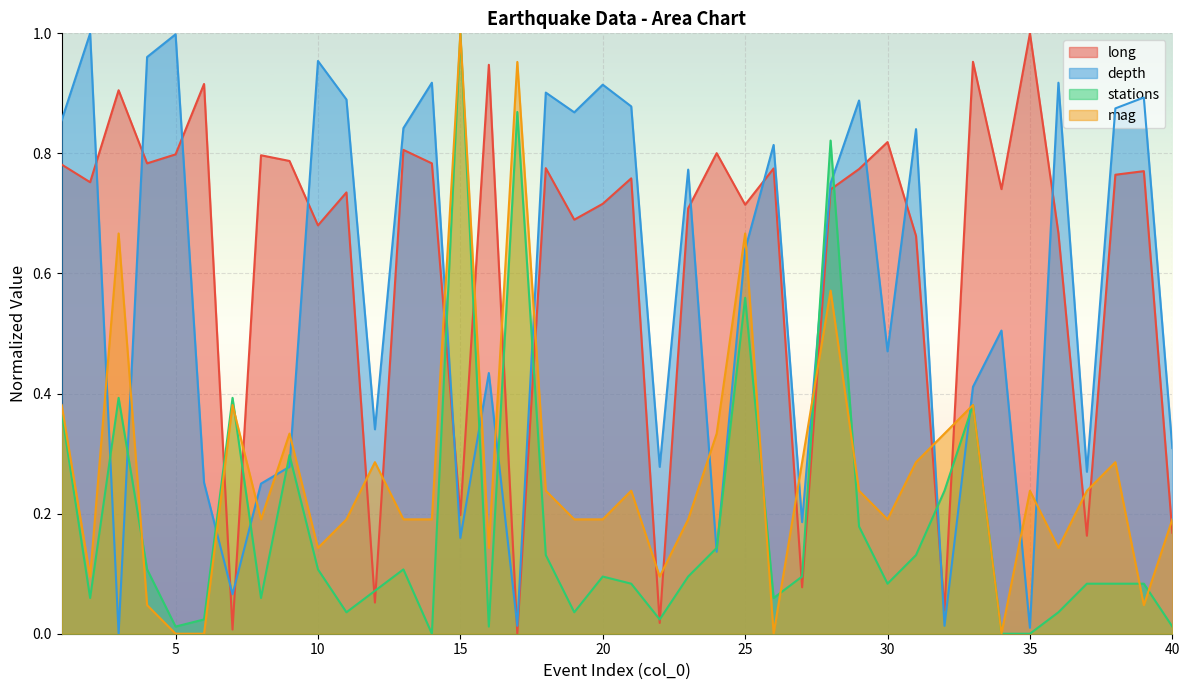

Which category has the lowest value in the mag series?

5